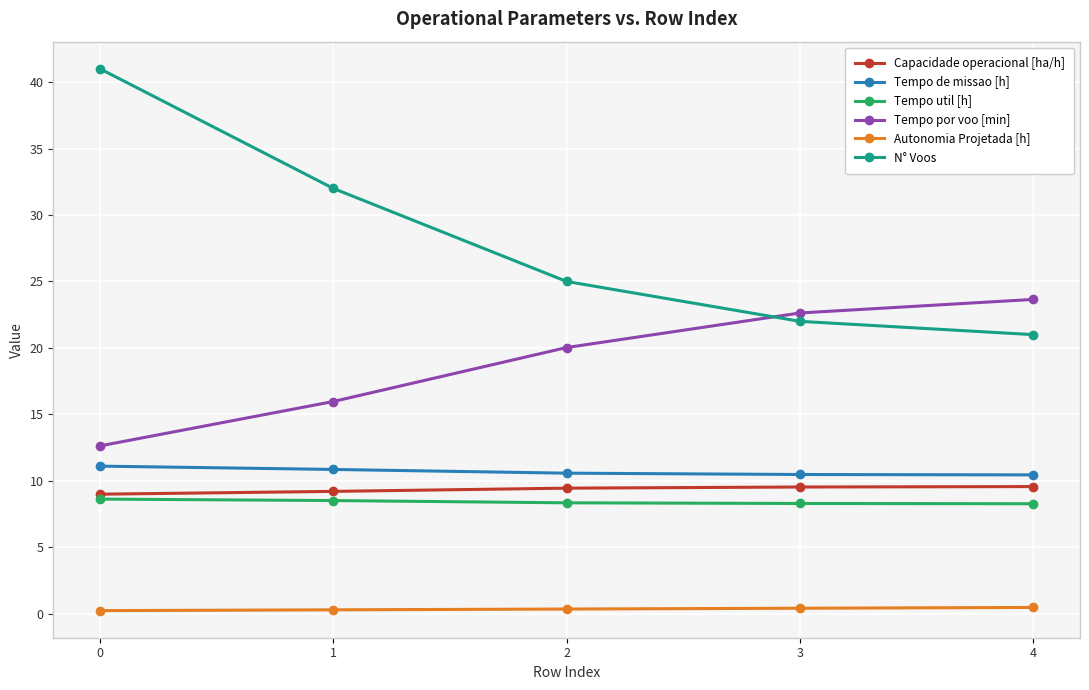

Which series has the largest range (max minus min)?

N° Voos